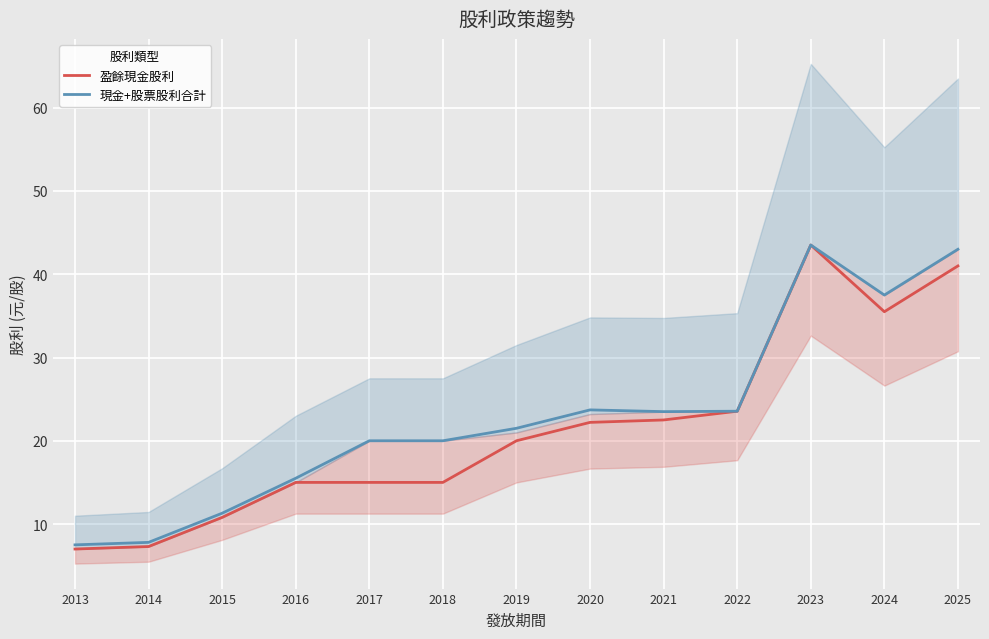

At how many categories does at least one series exceed 20?

8